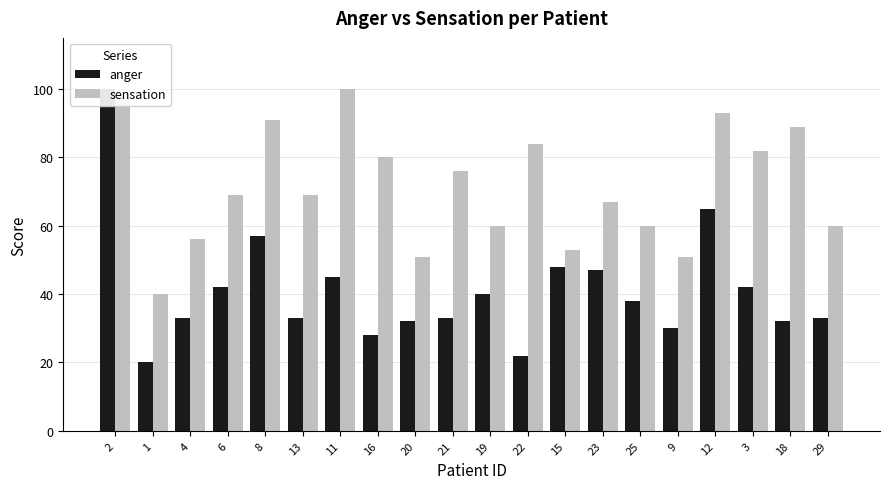

What is the sum of the sensation values at 4 and 1?

96